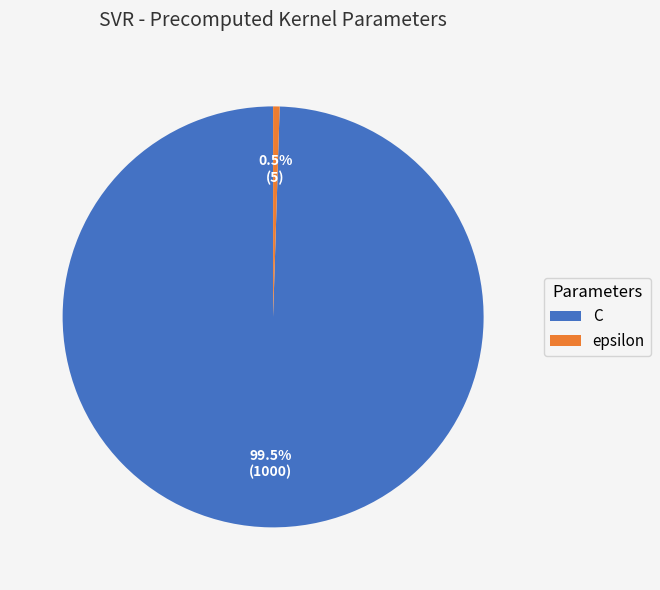

To the nearest percent, what is the average slice percentage?

50%